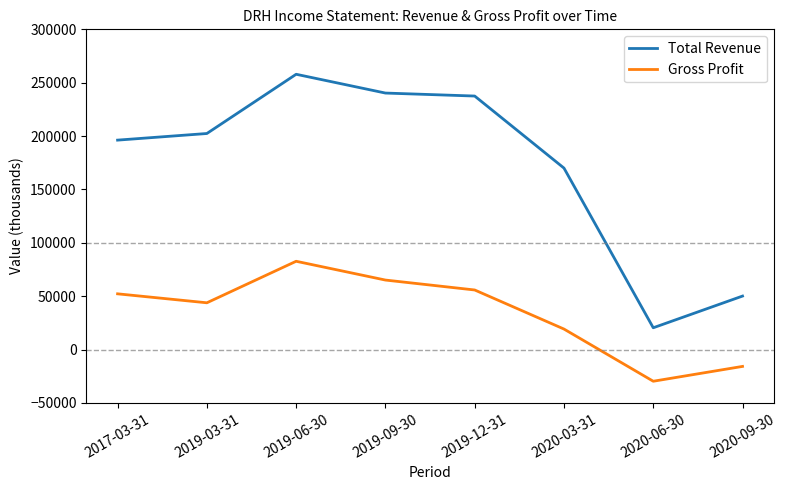

What is the total value across all series at 2017-03-31?

248400